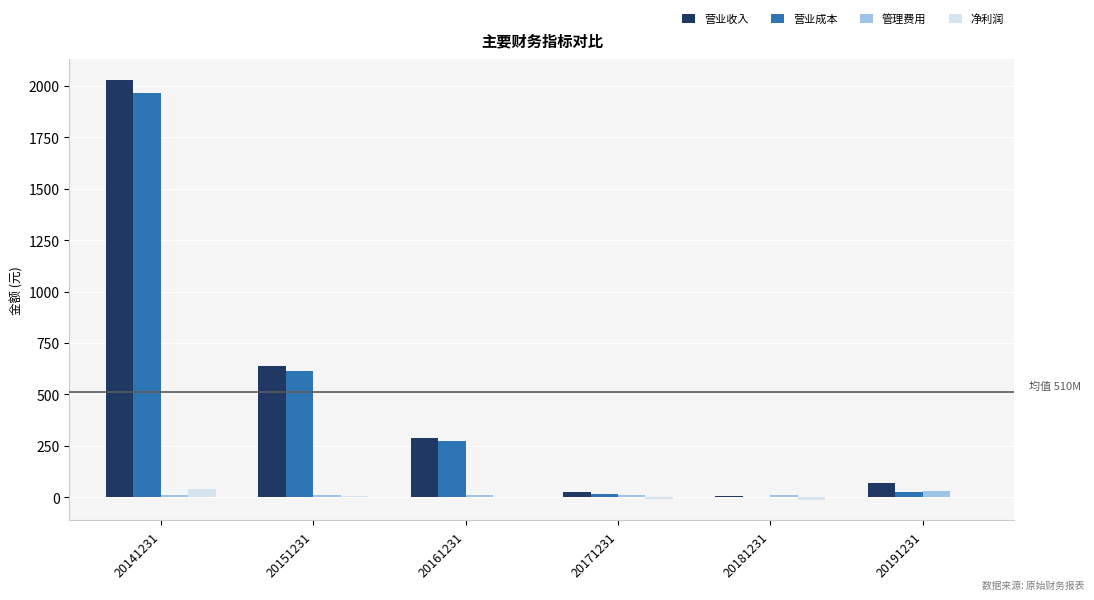

Where does the 净利润 series first go above 3?

20141231